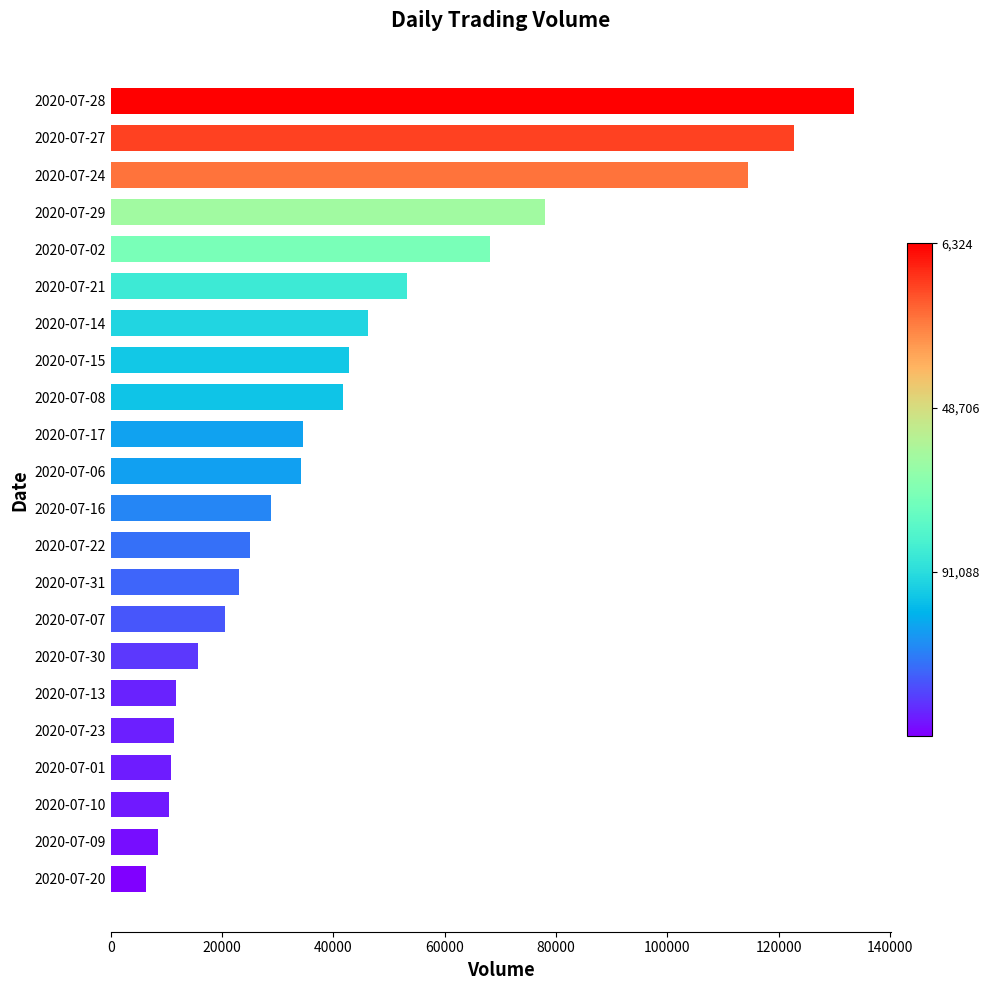

What is the average value?

42828